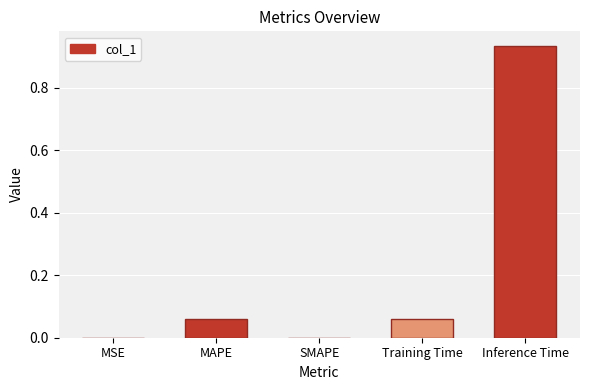

The chart shows a value of 0.0 at MSE. True or false?

True